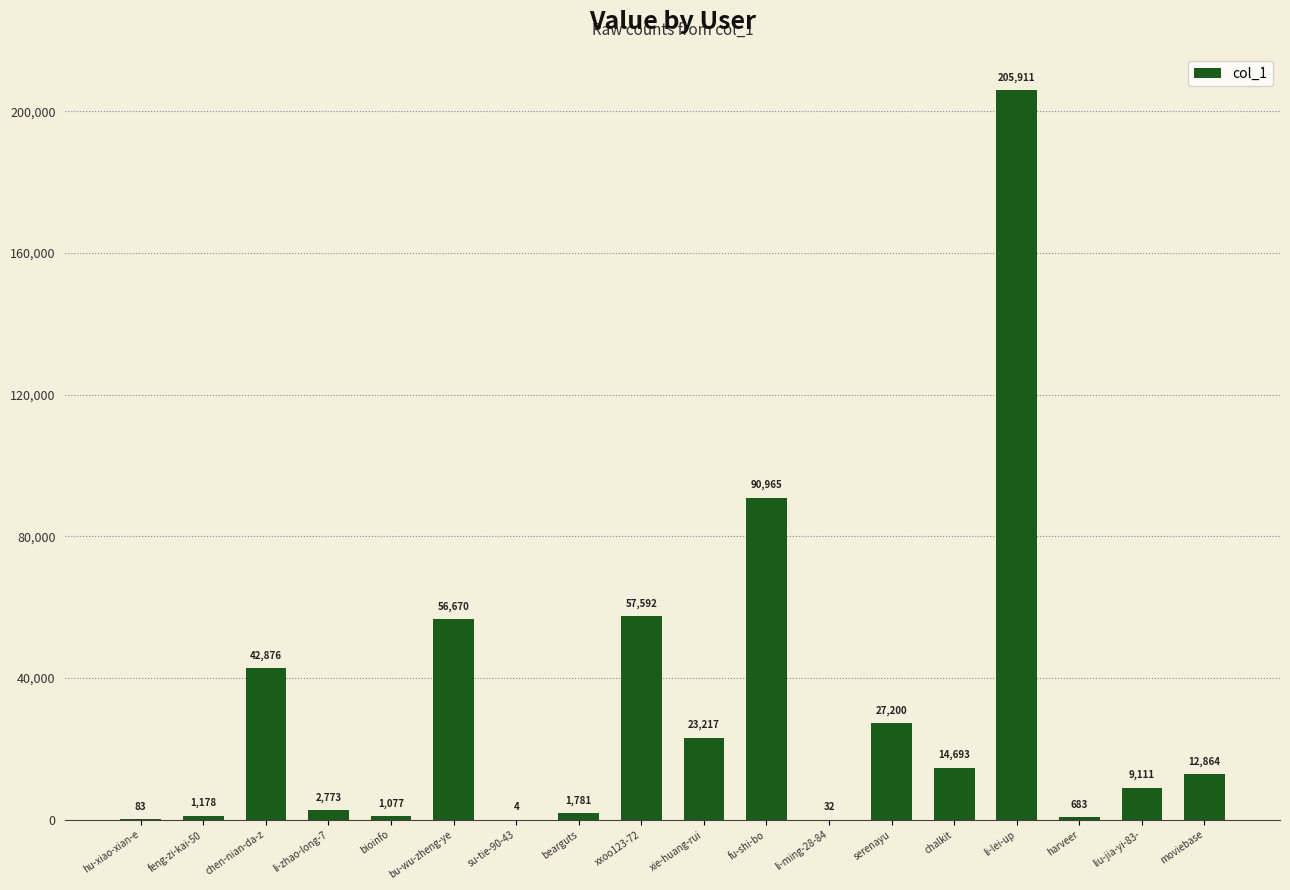

The chart shows a value of 20905 at moviebase. True or false?

False